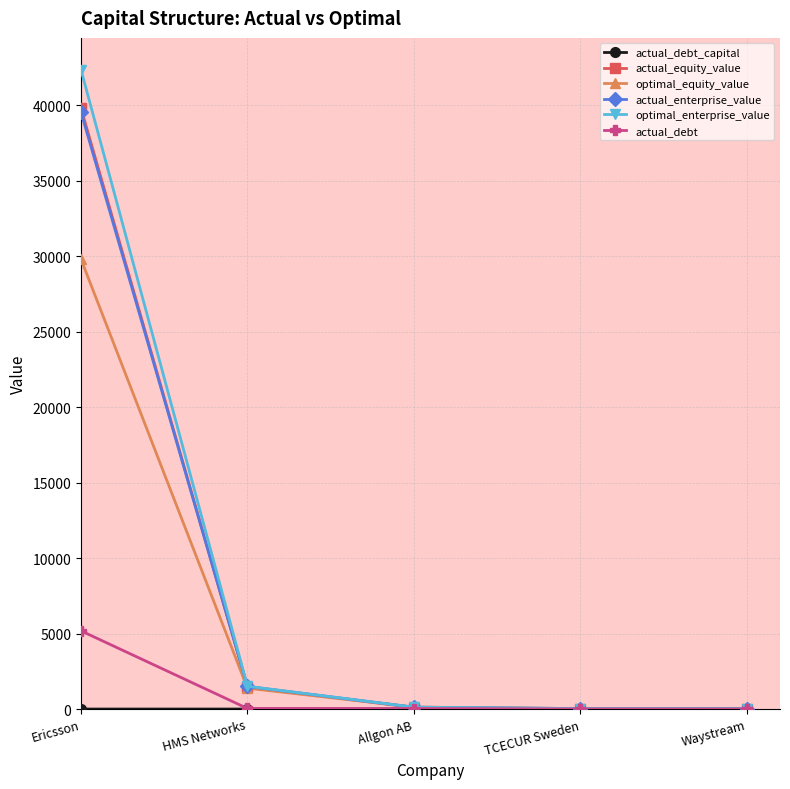

Is it true that actual_enterprise_value equals 29.8 at TCECUR Sweden?

True